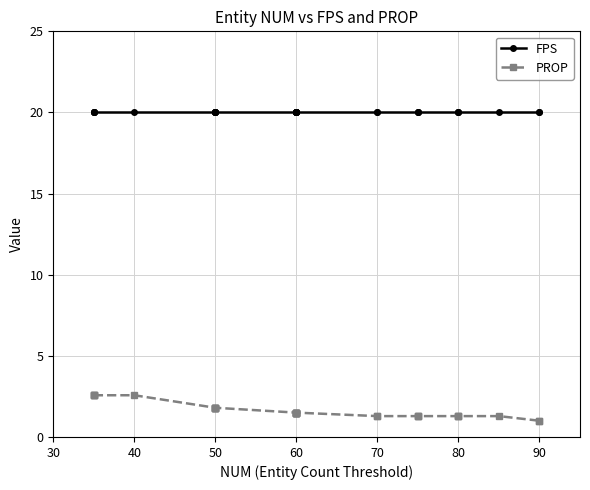

True or false: FPS and PROP cross at least once.

False